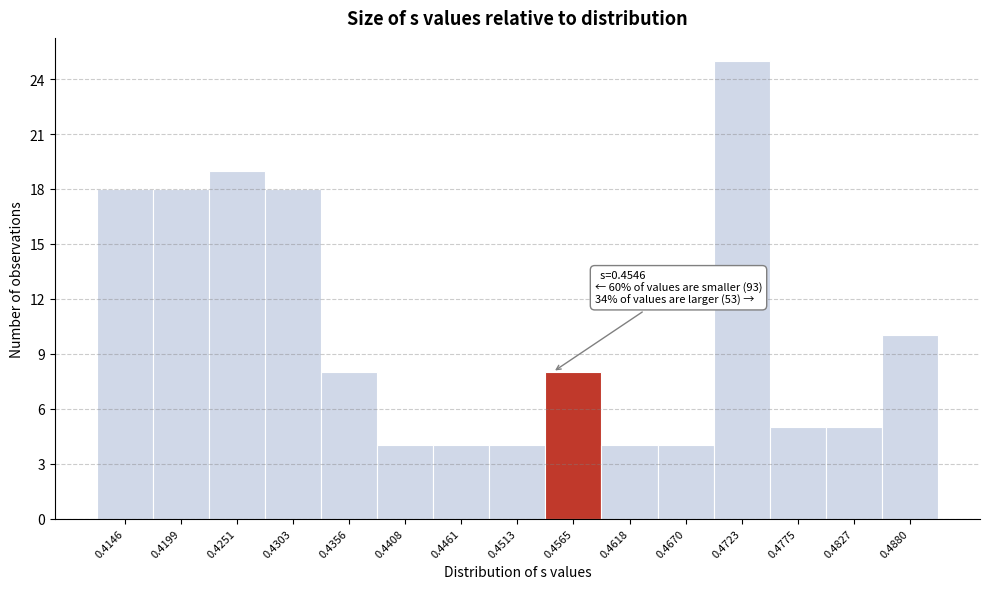

Over which range of the x-axis is the bar tallest?

0.470 to 0.475